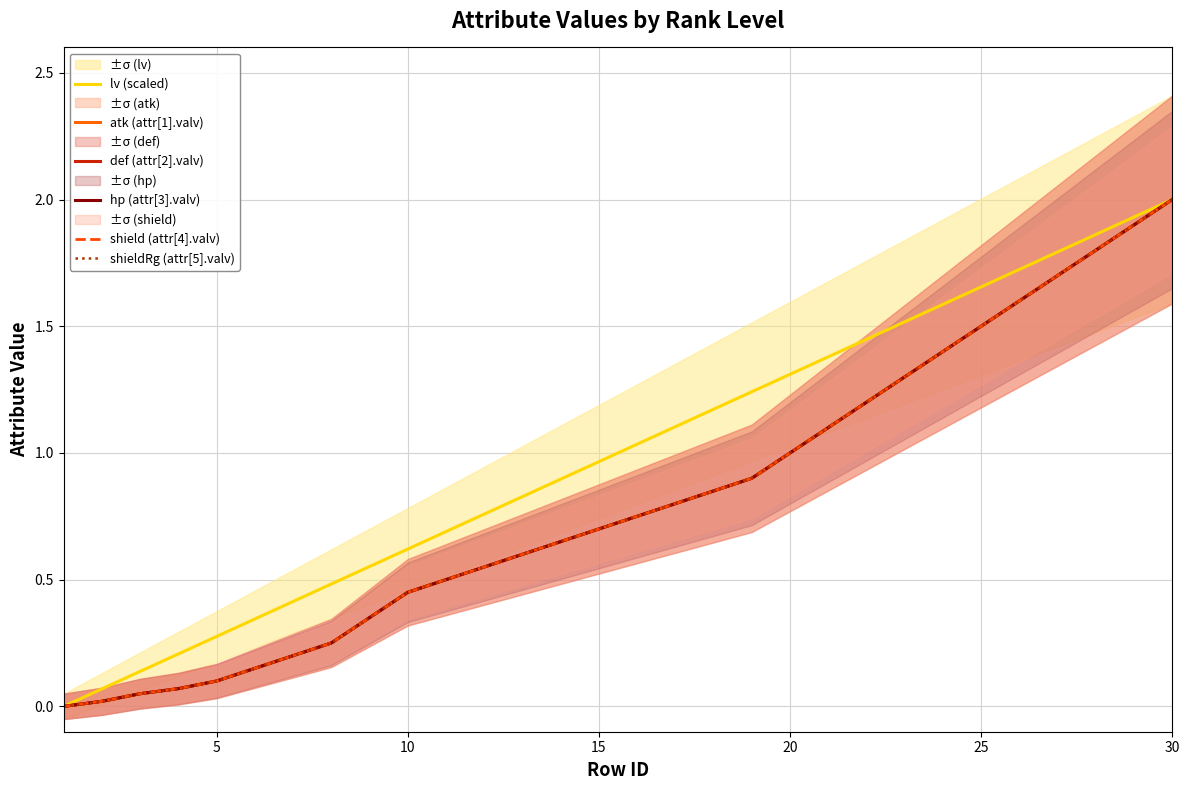

How many values in the lv (scaled) series exceed 1?

15